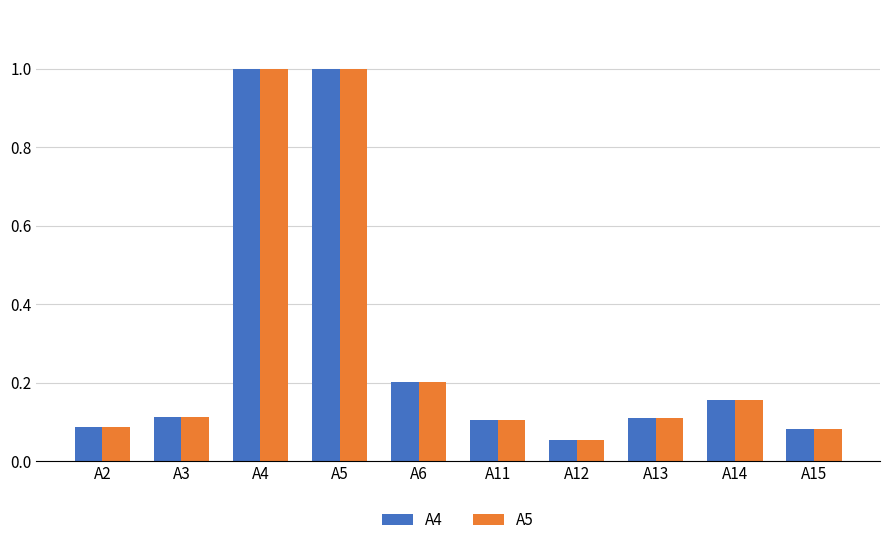

The value of A4 at A13 is 0.1. True or false?

True